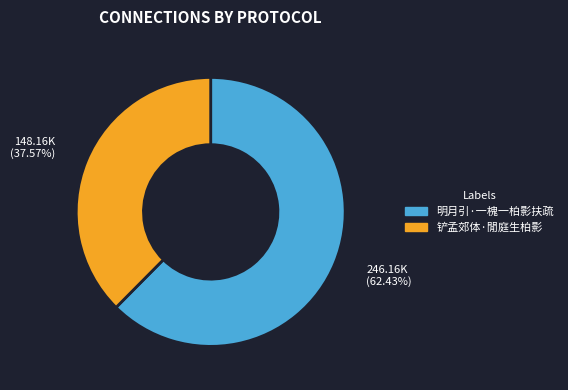

Rank the categories by value from highest to lowest.

明月引·一槐一柏影扶疏, 铲孟郊体·閒庭生柏影